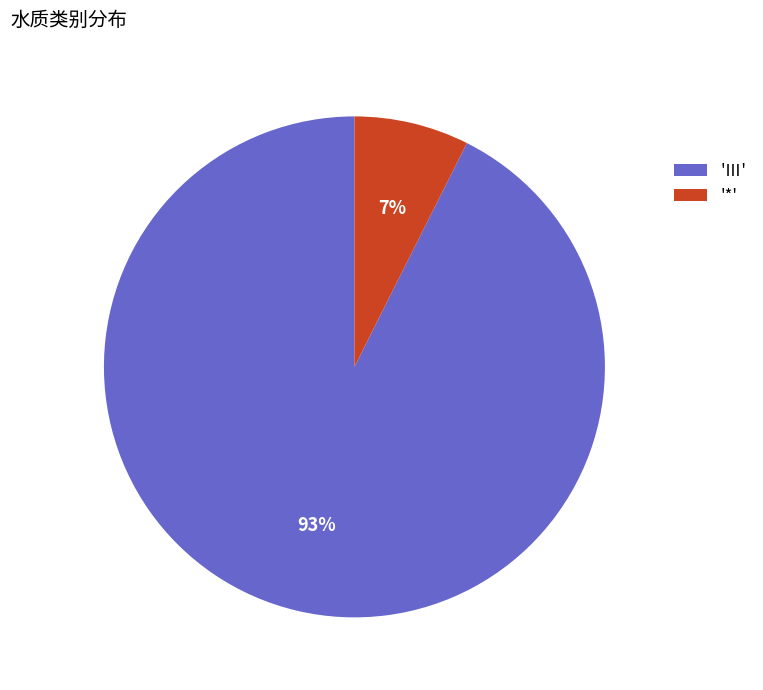

To the nearest percent, what is the average slice percentage?

50%